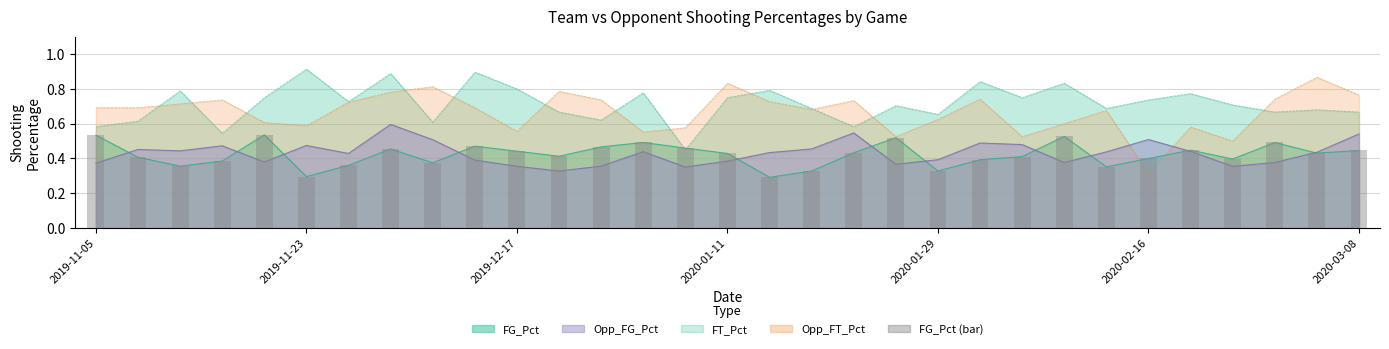

The value at 17 is 0.6. True or false?

False